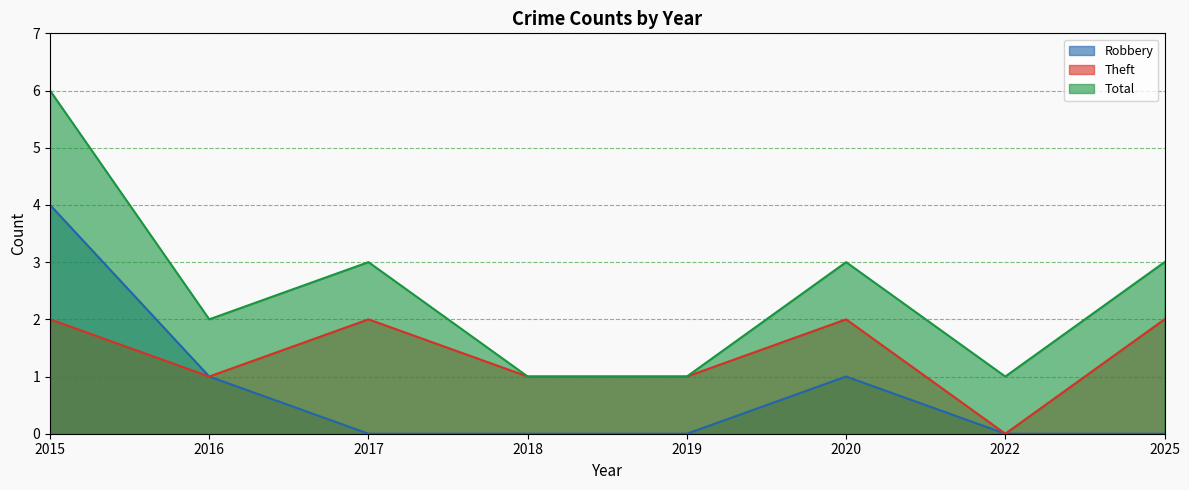

Rank the categories by Theft value from highest to lowest.

2015, 2017, 2020, 2025, 2016, 2018, 2019, 2022